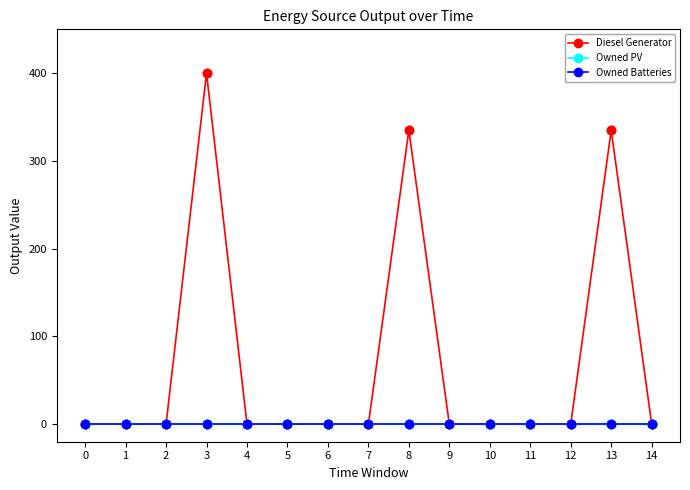

Is the value of Owned Batteries at 2 greater than the value of Diesel Generator at 9?

No